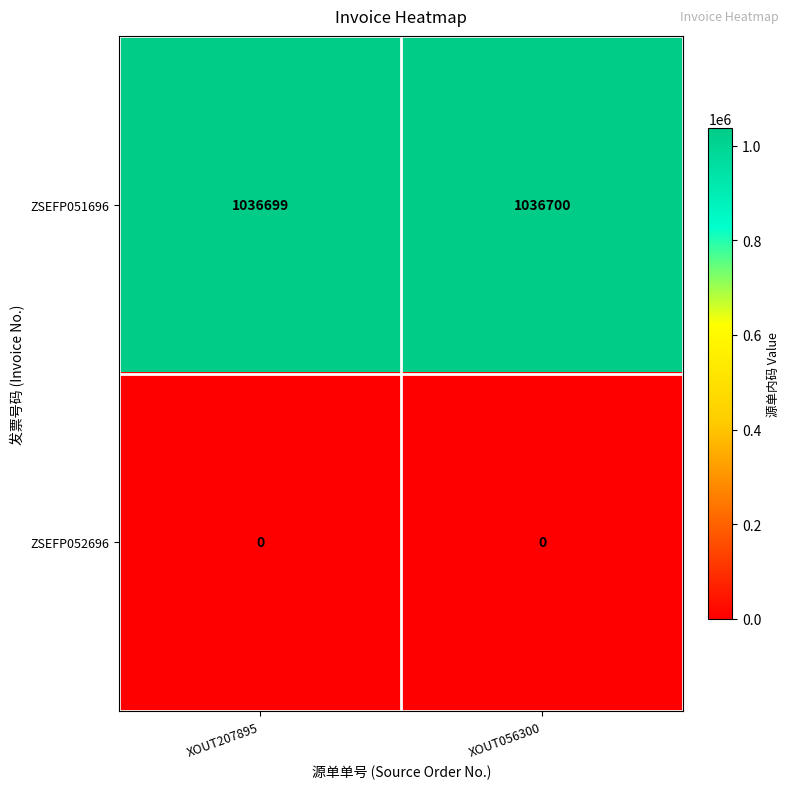

List the labels in order of ZSEFP051696 value, largest first.

XOUT056300, XOUT207895